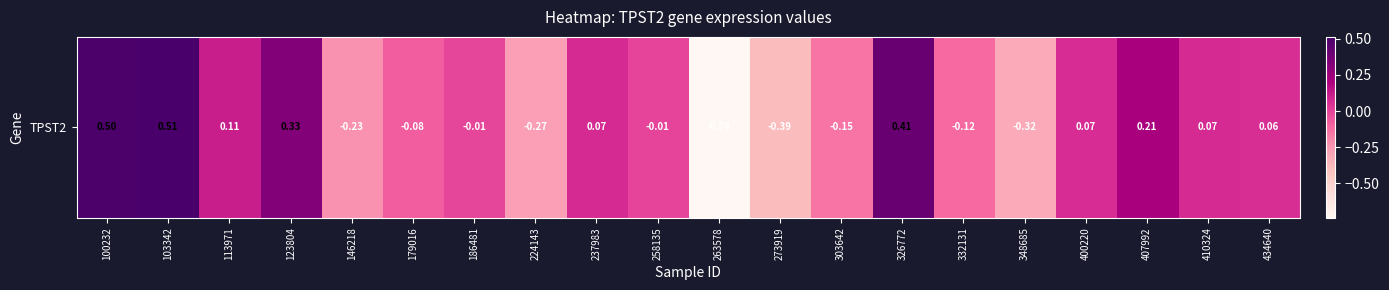

What is the maximum value shown in the chart?

0.5